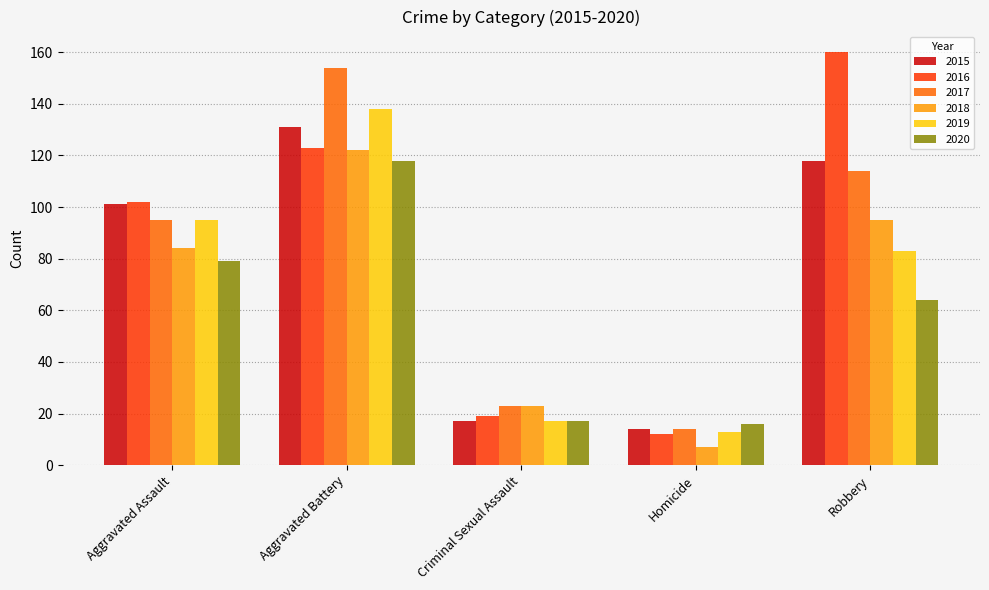

Does the chart contain any negative values?

No